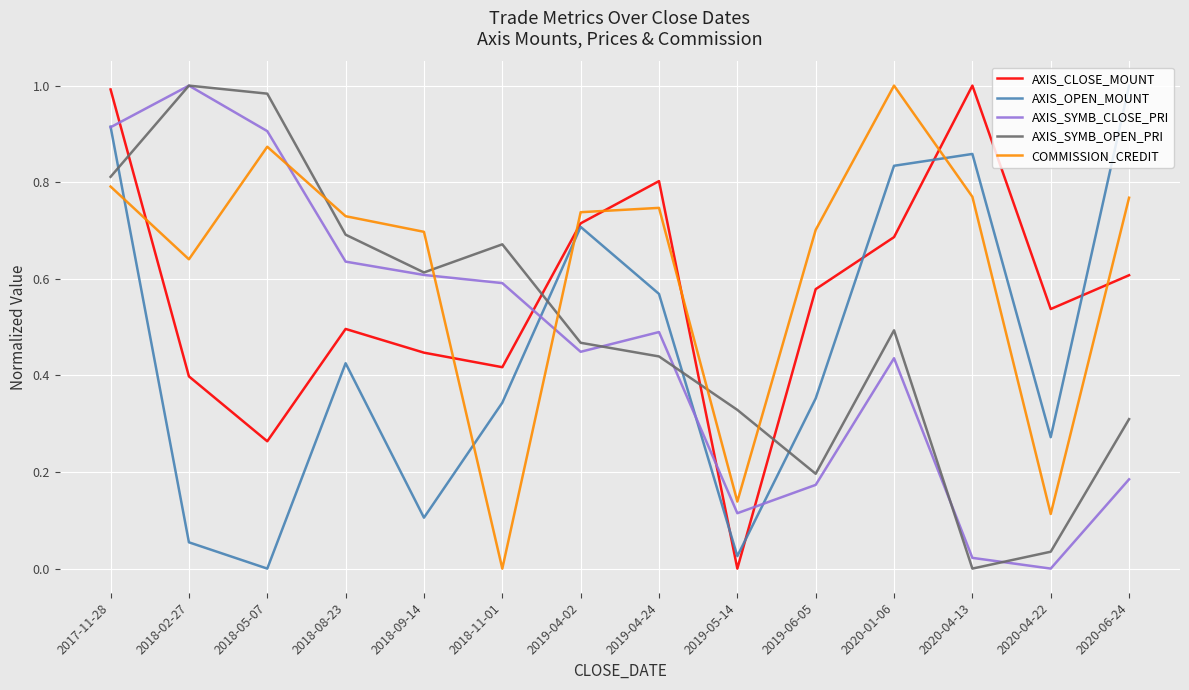

How many lines are shown in the chart?

5